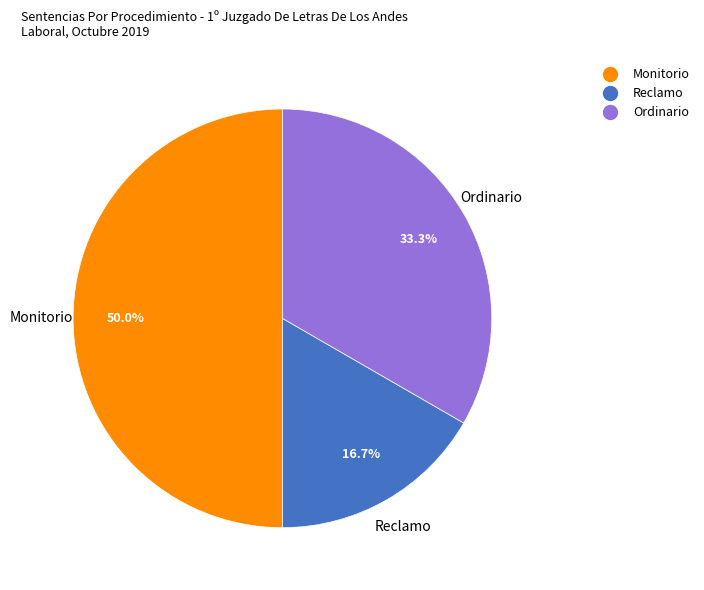

Which category has the biggest portion of the pie?

Monitorio